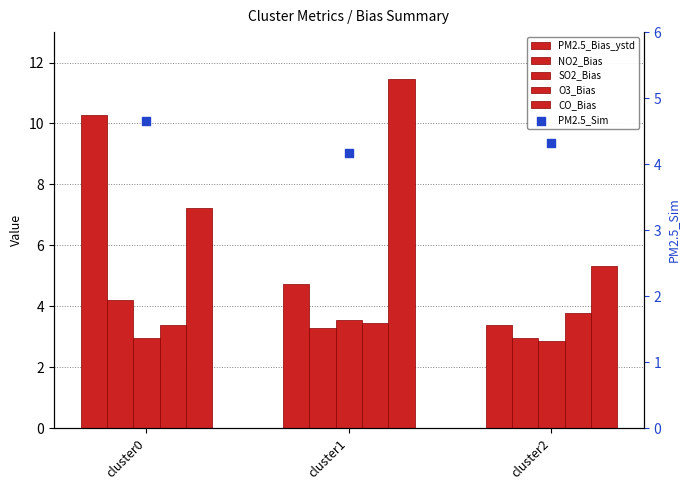

Which series reaches the minimum Y coordinate?

SO2_Bias